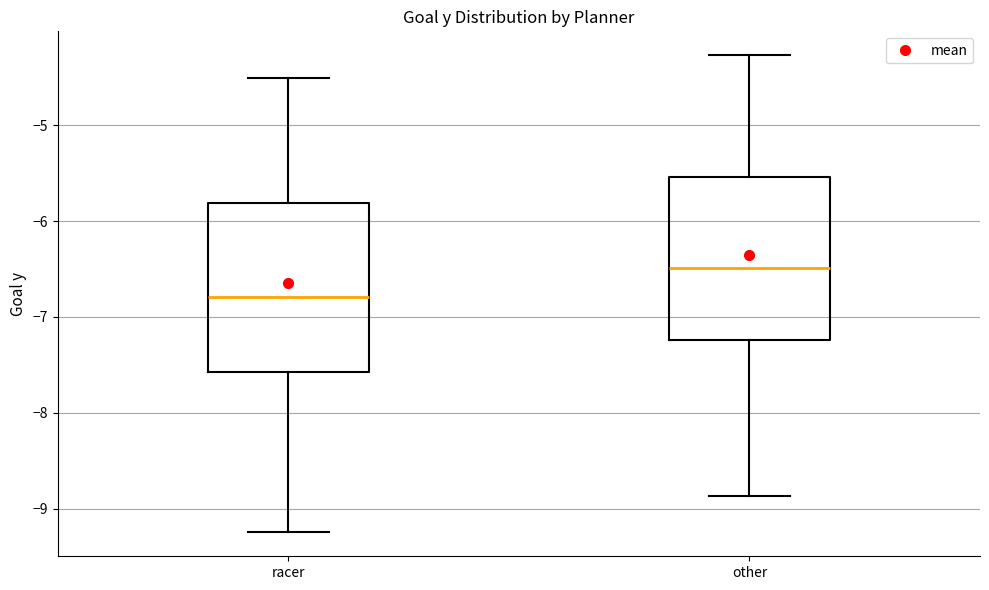

Which box has the lowest median line?

racer